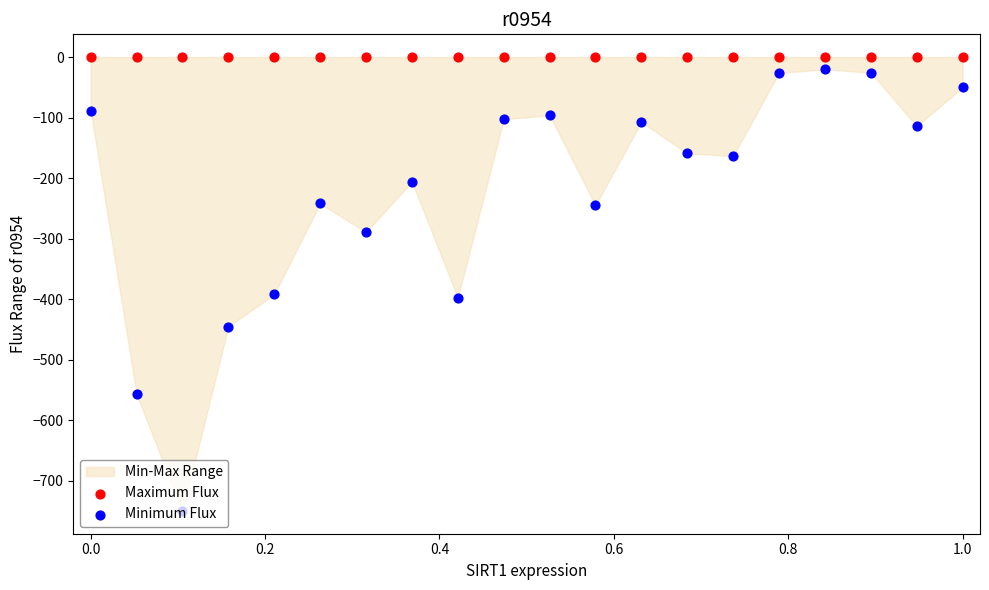

Which series has the largest total across all categories?

Maximum Flux